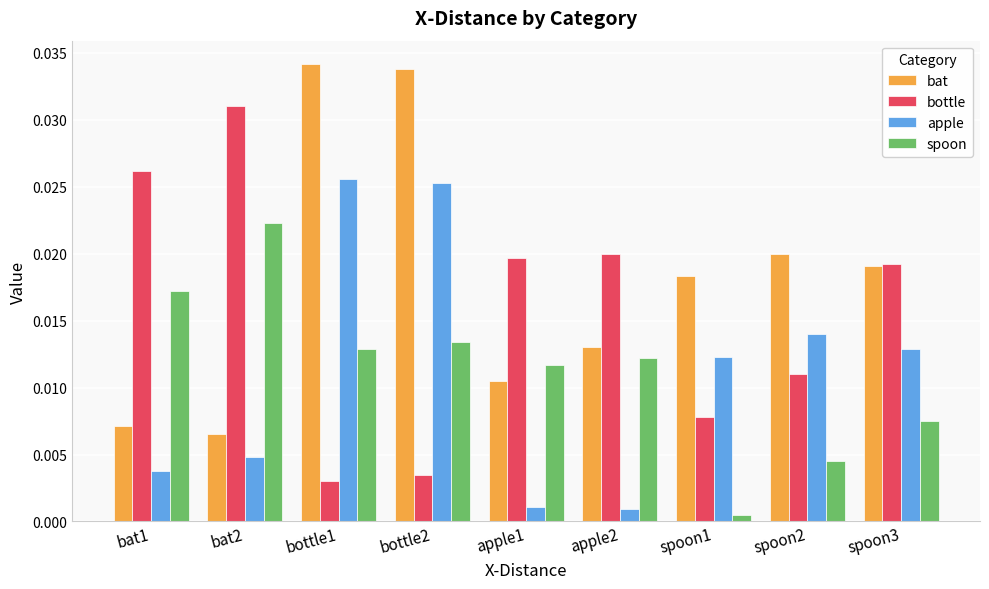

Which series has the largest total across all categories?

bat